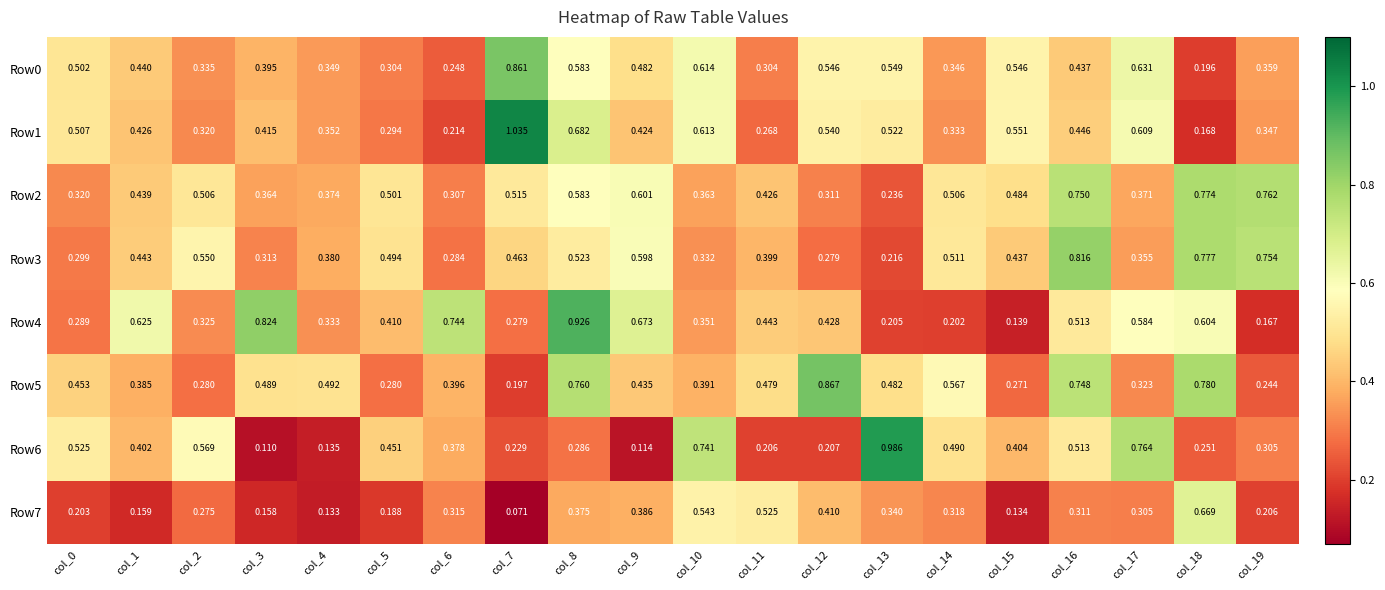

Is the value of Row4 at col_7 greater than the value of Row5 at col_11?

No